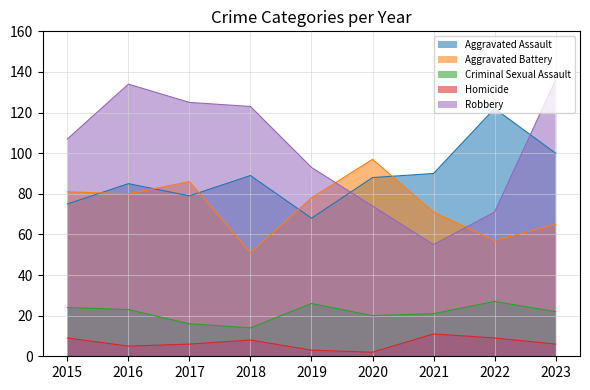

In Criminal Sexual Assault, how many points are higher than both neighbors (excluding endpoints)?

2